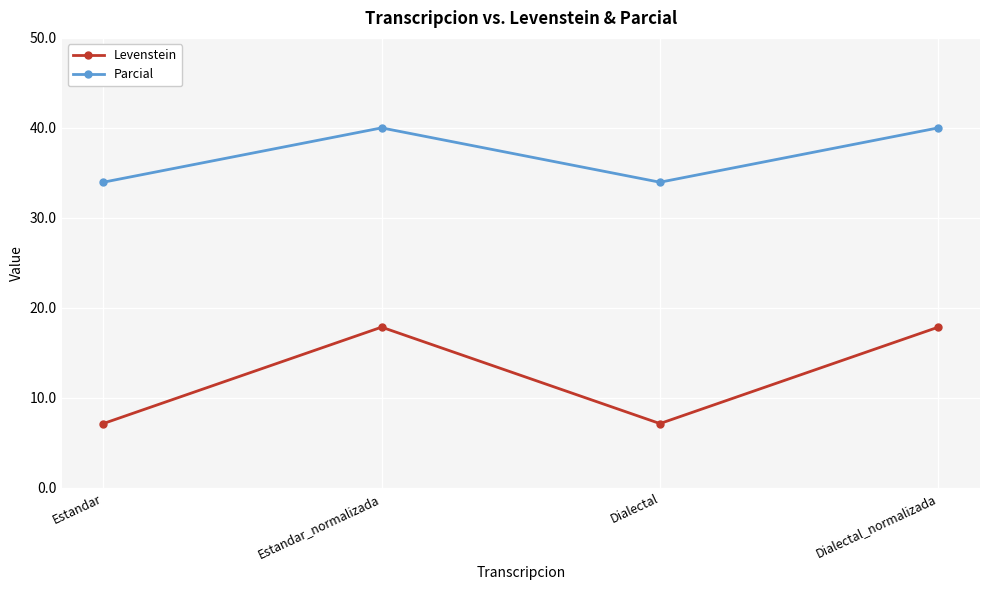

Rank the series by their maximum value, from lowest to highest.

Levenstein, Parcial